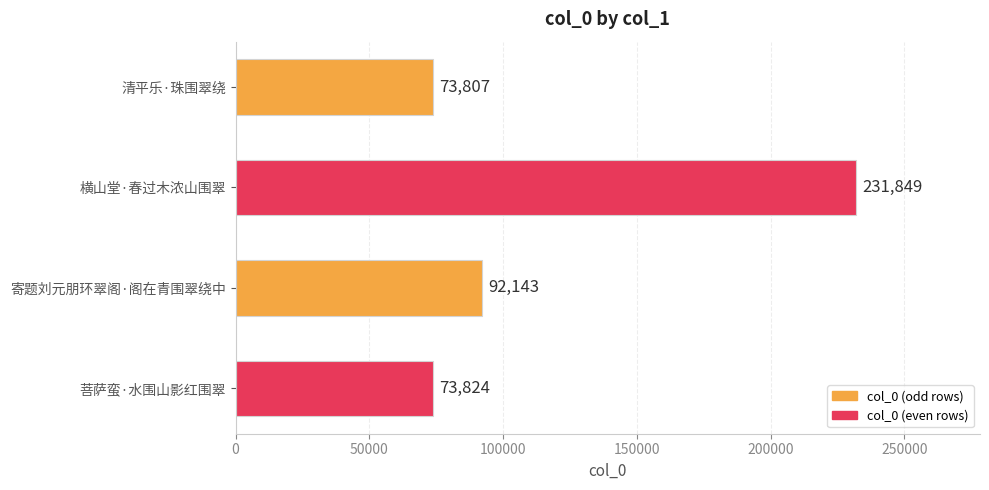

Is it true that the value at 寄题刘元朋环翠阁·阁在青围翠绕中 is 61599?

False